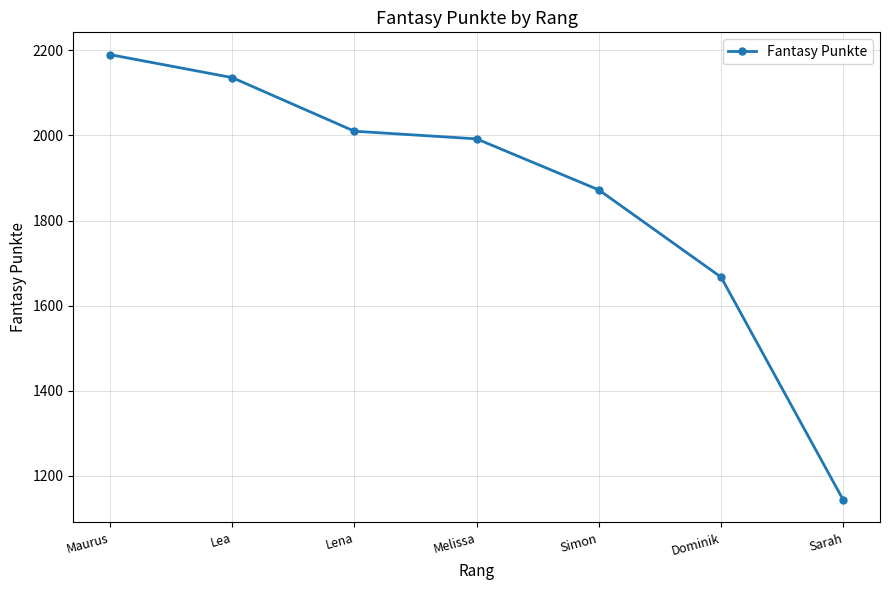

What is the maximum value shown in the chart?

2190